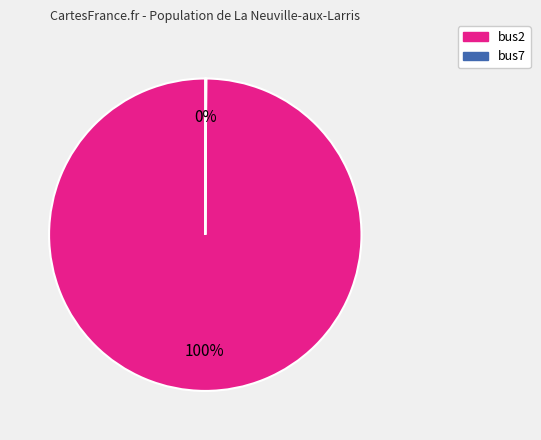

Which category accounts for the majority?

bus2